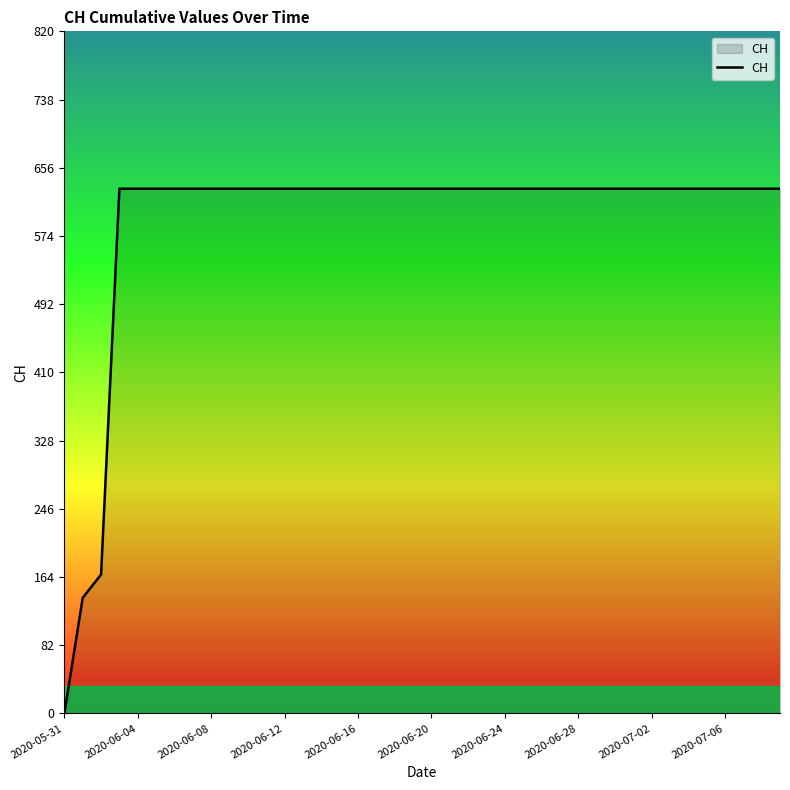

What is the greatest value displayed?

631